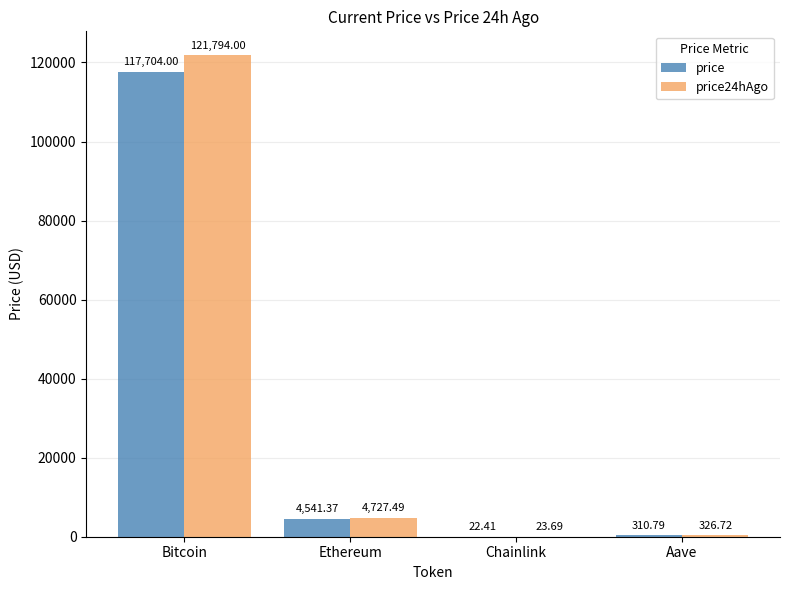

Reading left to right, transcribe all the data shown in this chart.

price: Bitcoin=117704.0	Ethereum=4541.4	Chainlink=22.4	Aave=310.8
price24hAgo: Bitcoin=121794.0	Ethereum=4727.5	Chainlink=23.7	Aave=326.7